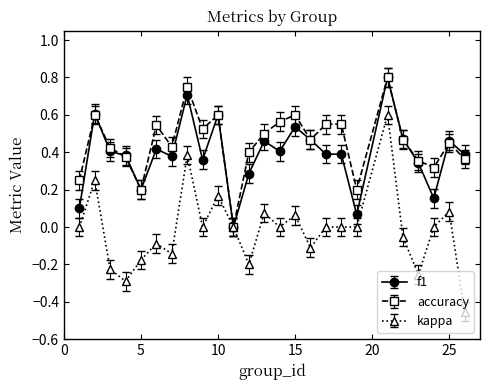

How many accuracy values are between 0 and 1?

25